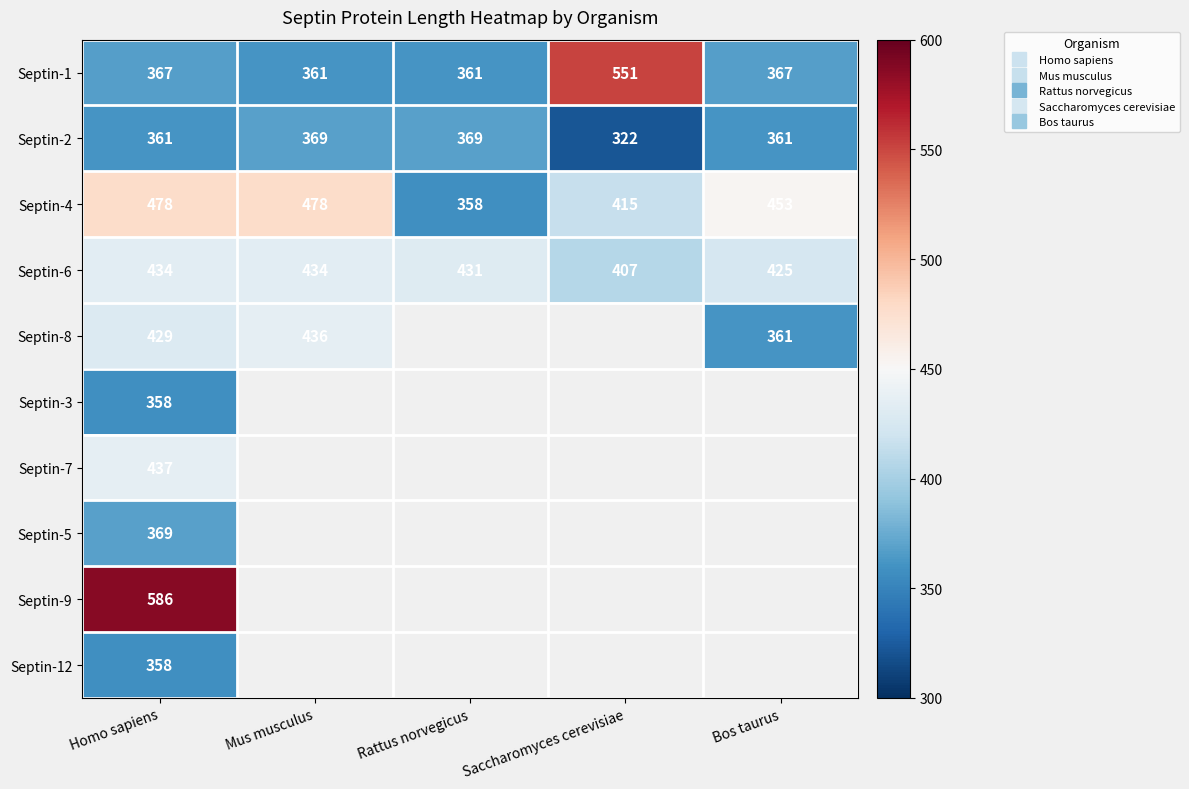

What is the total value across all series at Rattus norvegicus?

1519